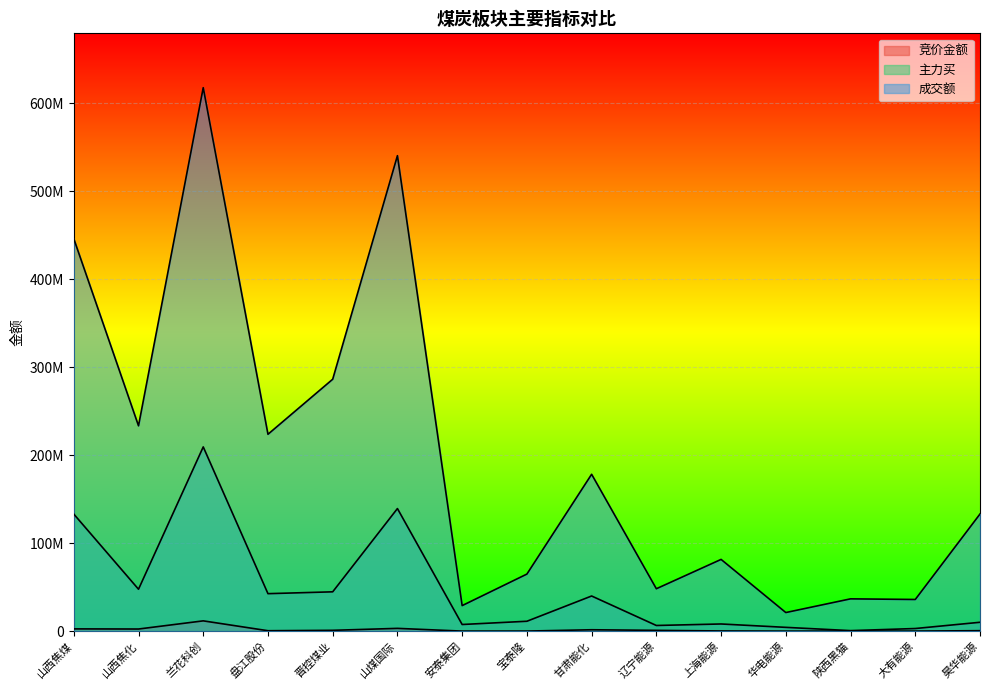

What is the difference between the maximum and second lowest values in the 竞价金额 series?

11650954